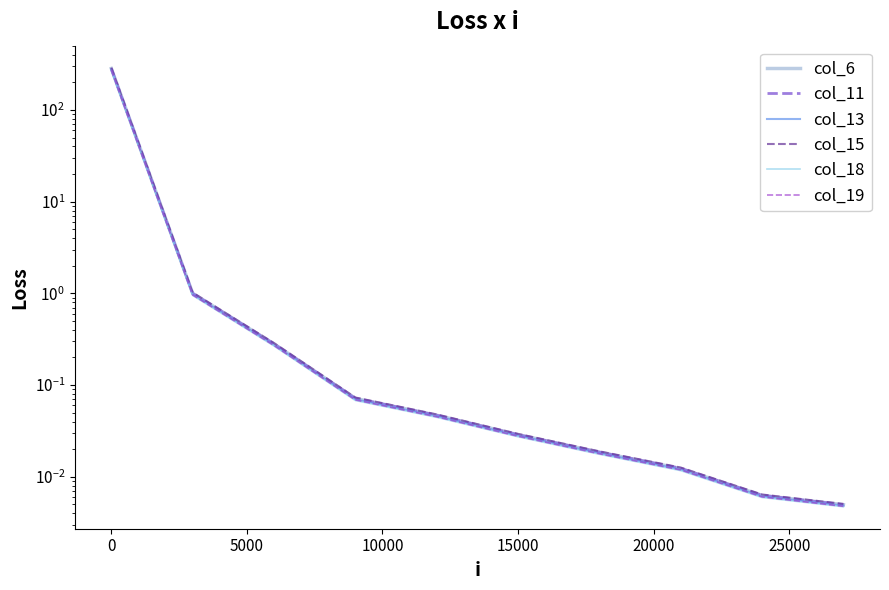

True or false: col_13 and col_6 intersect in this chart.

False